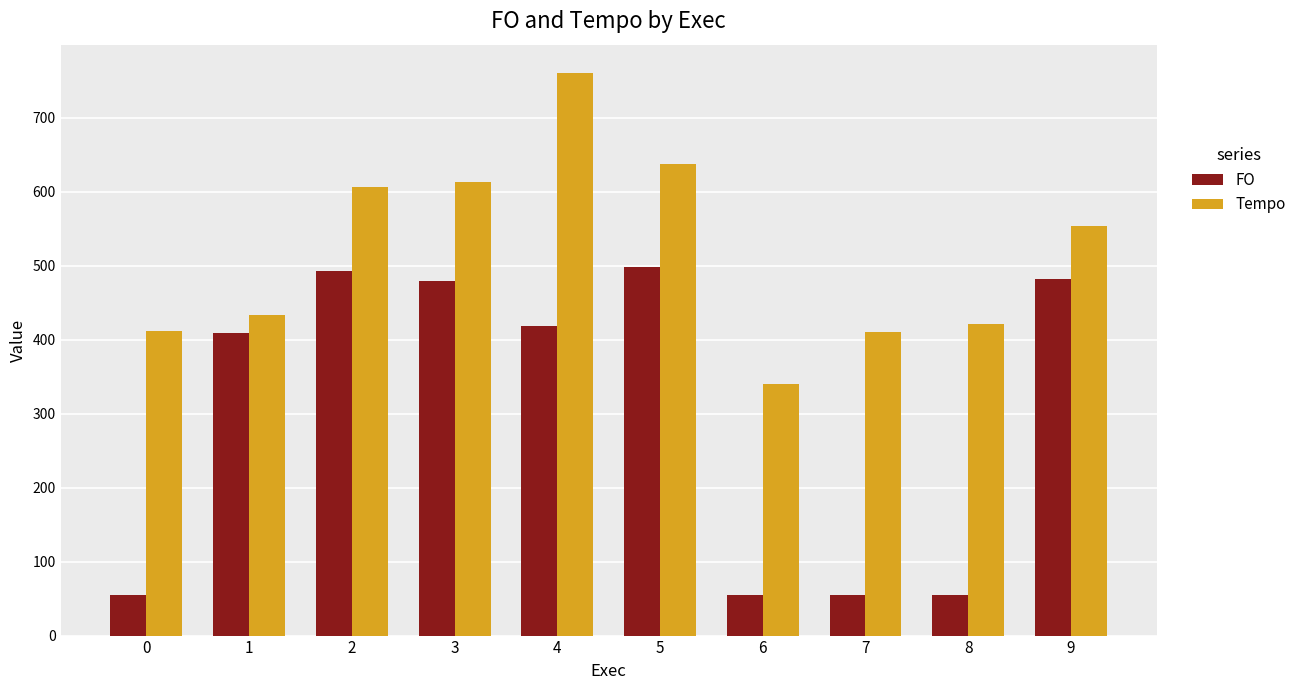

At how many categories does at least one series exceed 238?

10